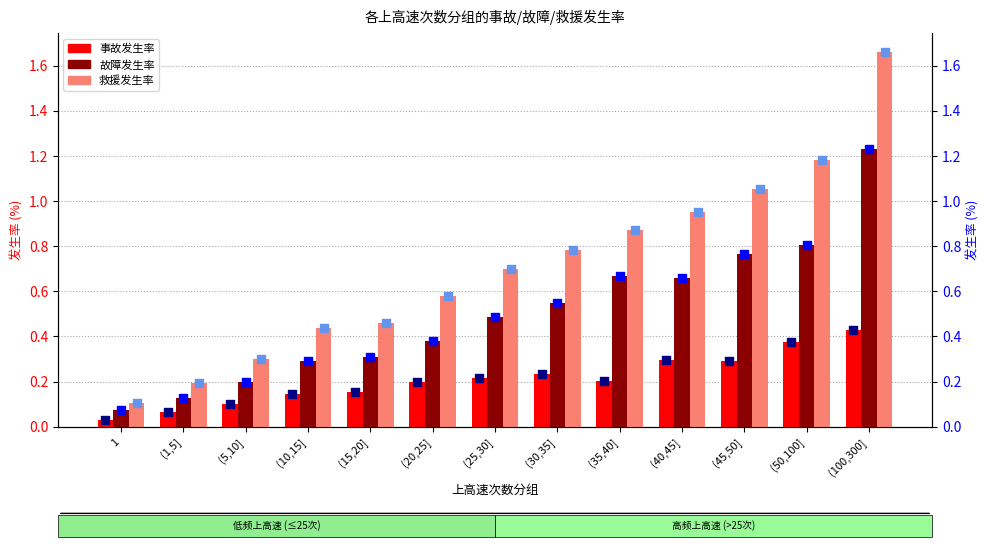

At how many categories does at least one series exceed 0?

13